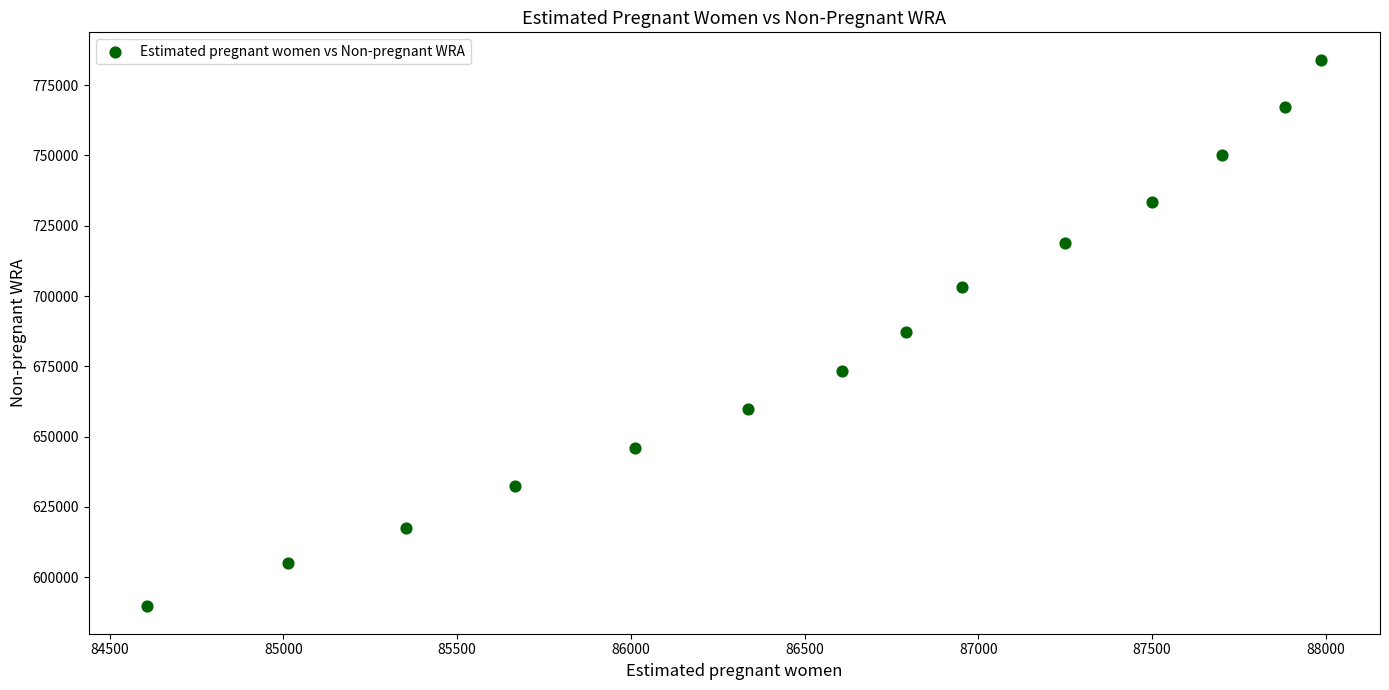

What is the range of X values (max minus min)?

3377.9